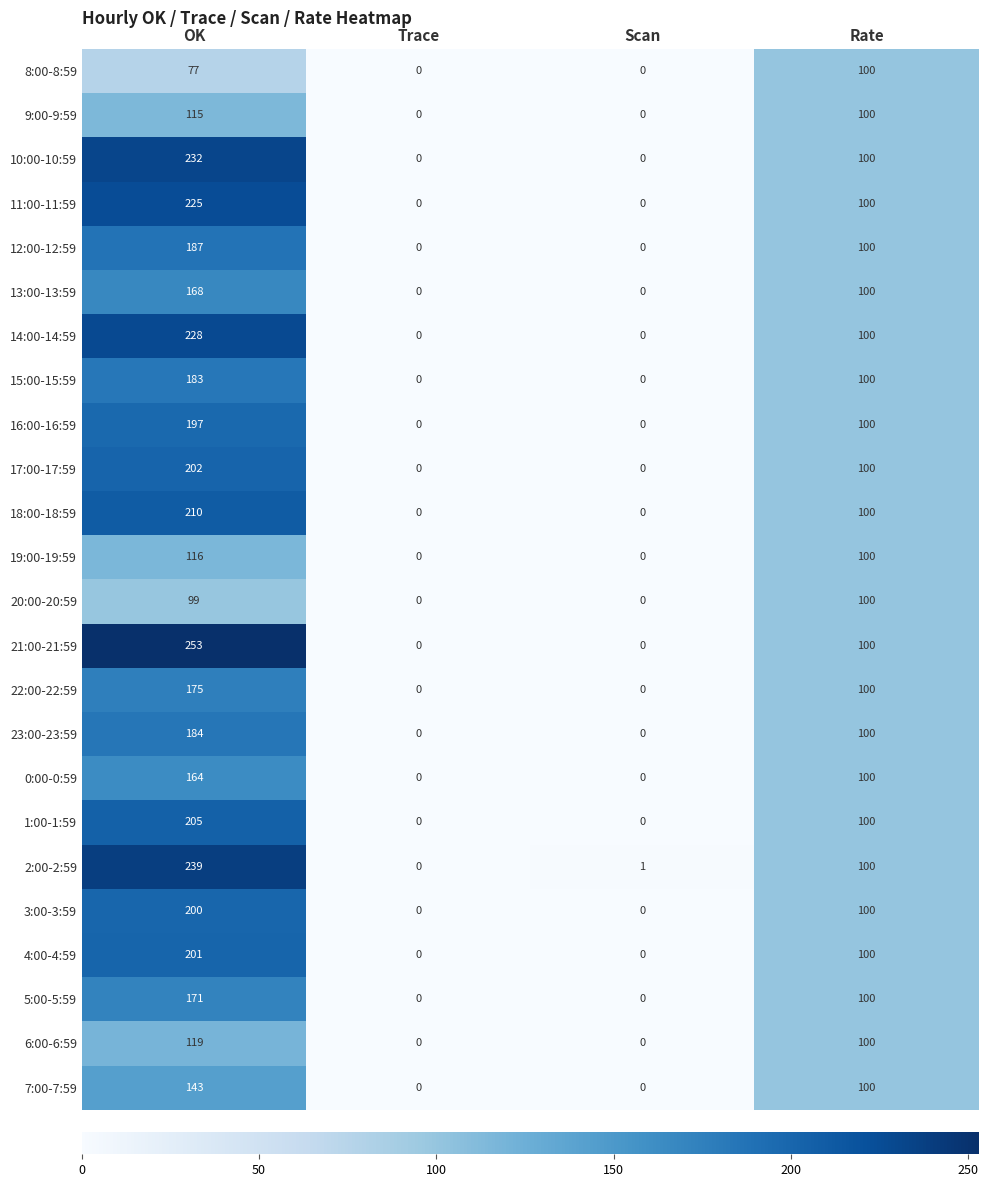

Count the number of data series in this chart.

24